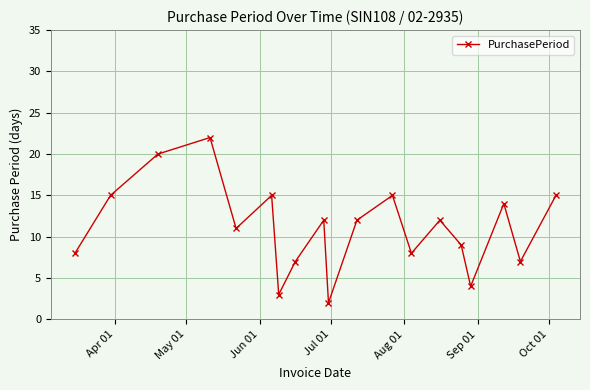

What is the difference between the maximum and second lowest values?

19